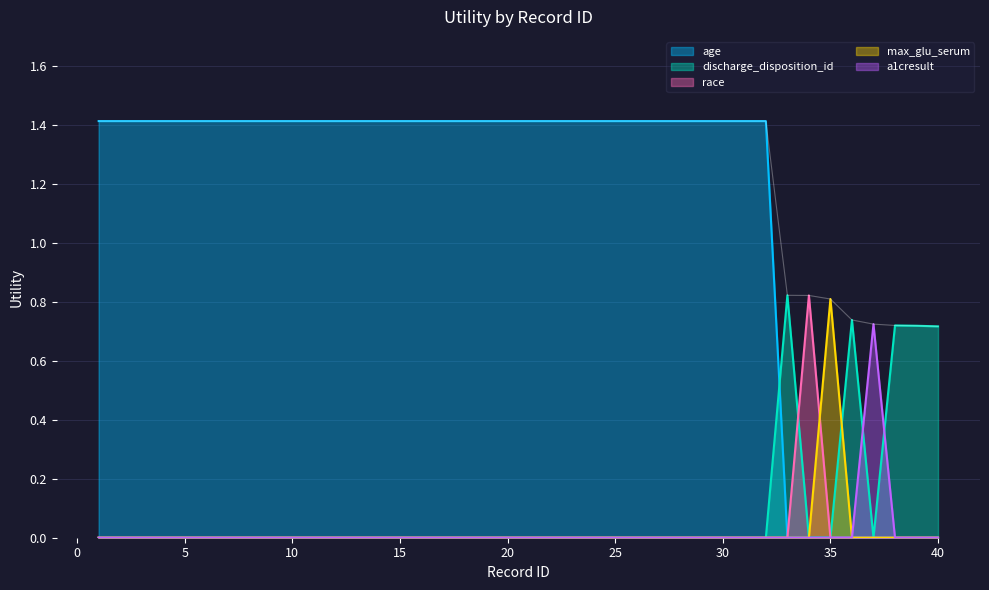

True or false: the data shows 0.3 at 5.

False